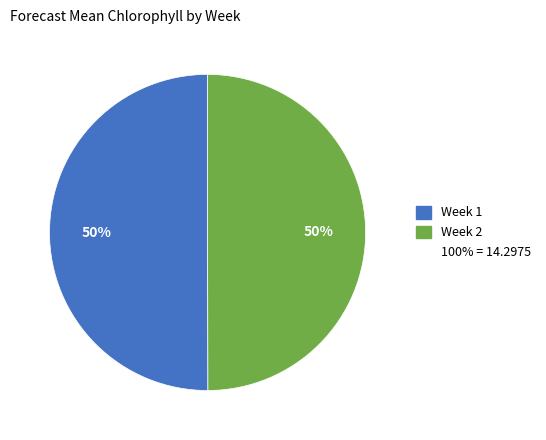

To the nearest percent, what is the average slice percentage?

50%